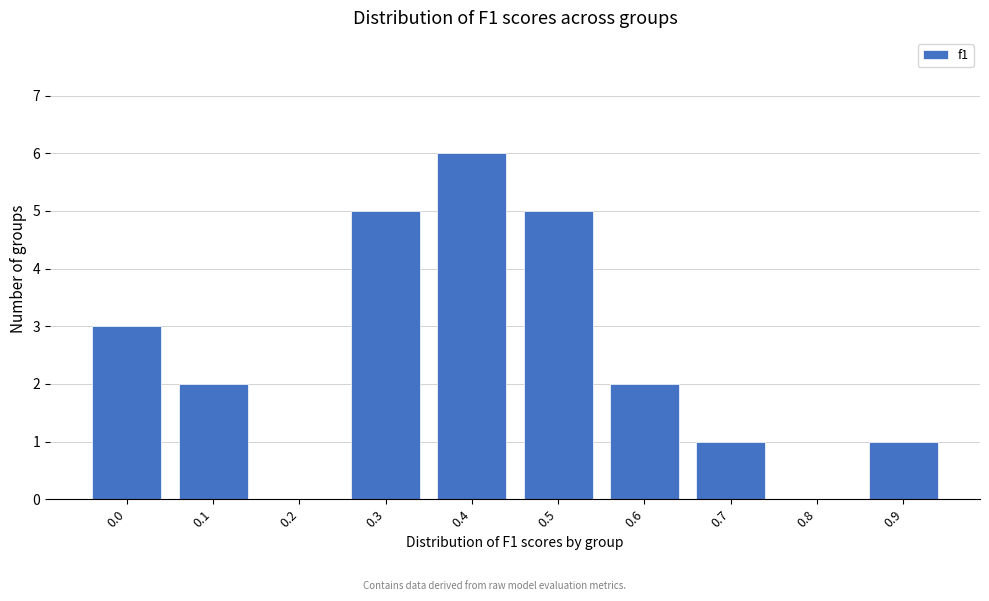

Reading left to right, extract all data points from this chart.

0.0=3	0.1=2	0.2=0	0.3=5	0.4=6	0.5=5	0.6=2	0.7=1	0.8=0	0.9=1